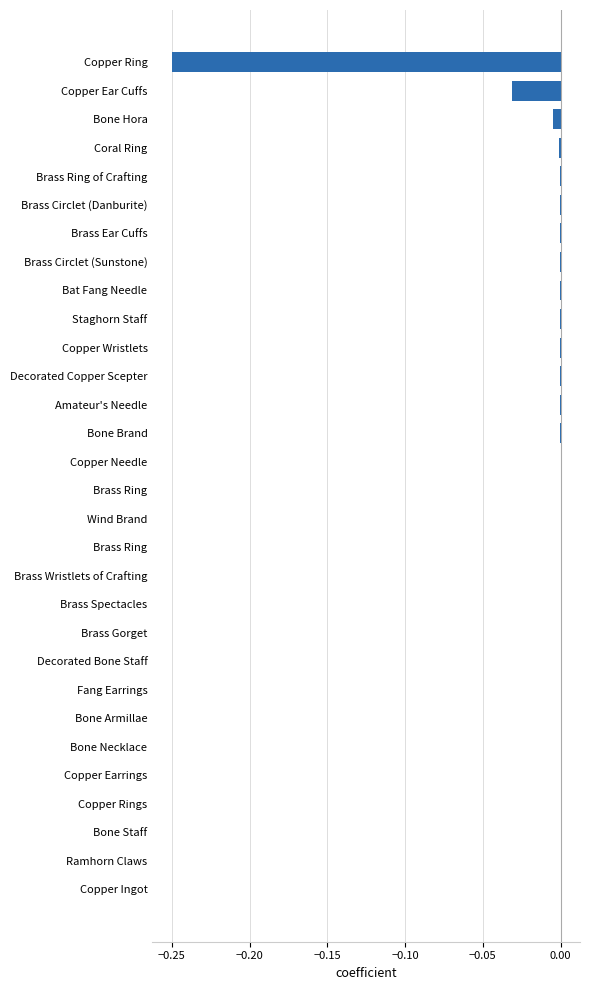

Count the number of categories in the chart.

30